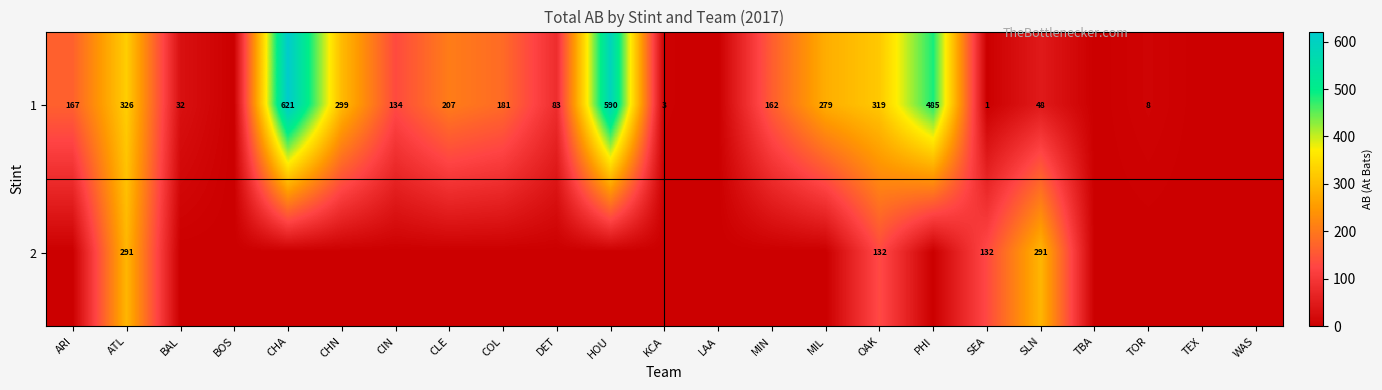

What is the difference between the 1 values at MIN and OAK?

157